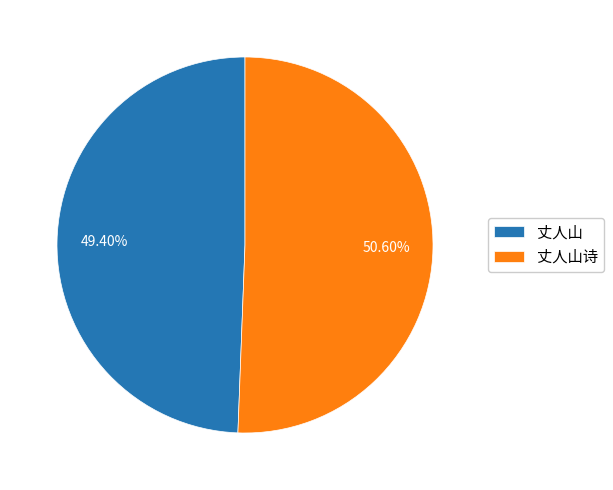

Rank the categories by value from lowest to highest.

丈人山, 丈人山诗